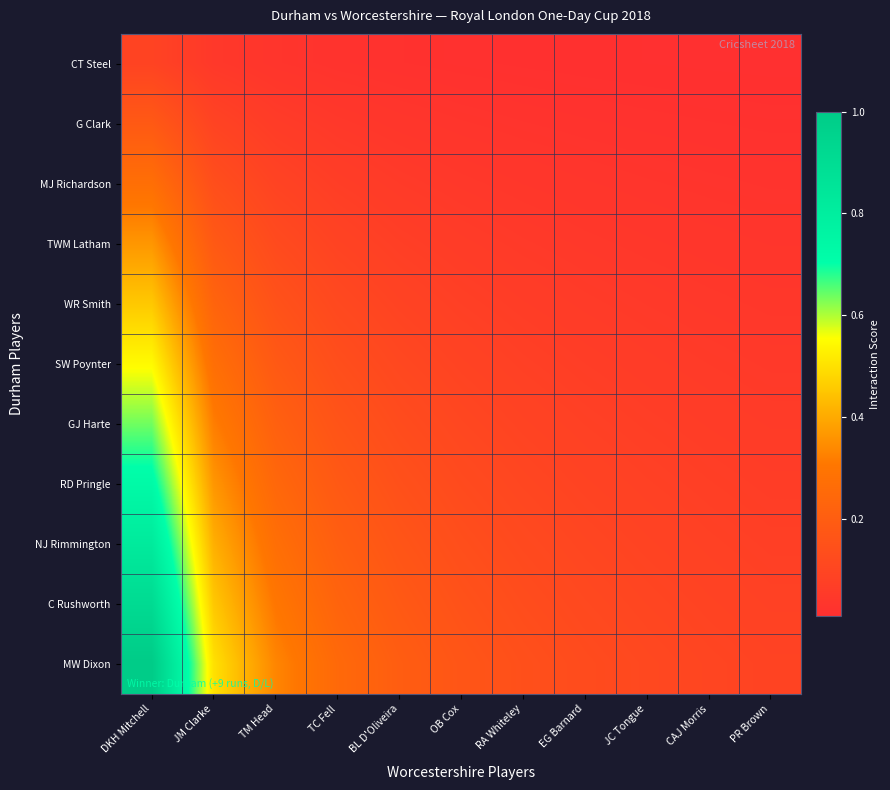

Reading left to right, what are all the values shown in this chart?

CT Steel: DKH Mitchell=0.1	JM Clarke=0.0	TM Head=0.0	TC Fell=0.0	BL D'Oliveira=0.0	OB Cox=0.0	RA Whiteley=0.0	EG Barnard=0.0	JC Tongue=0.0	CAJ Morris=0.0	PR Brown=0.0
G Clark: DKH Mitchell=0.2	JM Clarke=0.1	TM Head=0.1	TC Fell=0.0	BL D'Oliveira=0.0	OB Cox=0.0	RA Whiteley=0.0	EG Barnard=0.0	JC Tongue=0.0	CAJ Morris=0.0	PR Brown=0.0
MJ Richardson: DKH Mitchell=0.3	JM Clarke=0.1	TM Head=0.1	TC Fell=0.1	BL D'Oliveira=0.1	OB Cox=0.0	RA Whiteley=0.0	EG Barnard=0.0	JC Tongue=0.0	CAJ Morris=0.0	PR Brown=0.0
TWM Latham: DKH Mitchell=0.4	JM Clarke=0.2	TM Head=0.1	TC Fell=0.1	BL D'Oliveira=0.1	OB Cox=0.1	RA Whiteley=0.1	EG Barnard=0.0	JC Tongue=0.0	CAJ Morris=0.0	PR Brown=0.0
WR Smith: DKH Mitchell=0.5	JM Clarke=0.2	TM Head=0.2	TC Fell=0.1	BL D'Oliveira=0.1	OB Cox=0.1	RA Whiteley=0.1	EG Barnard=0.1	JC Tongue=0.1	CAJ Morris=0.0	PR Brown=0.0
SW Poynter: DKH Mitchell=0.5	JM Clarke=0.3	TM Head=0.2	TC Fell=0.1	BL D'Oliveira=0.1	OB Cox=0.1	RA Whiteley=0.1	EG Barnard=0.1	JC Tongue=0.1	CAJ Morris=0.1	PR Brown=0.0
GJ Harte: DKH Mitchell=0.6	JM Clarke=0.3	TM Head=0.2	TC Fell=0.2	BL D'Oliveira=0.1	OB Cox=0.1	RA Whiteley=0.1	EG Barnard=0.1	JC Tongue=0.1	CAJ Morris=0.1	PR Brown=0.1
RD Pringle: DKH Mitchell=0.7	JM Clarke=0.4	TM Head=0.2	TC Fell=0.2	BL D'Oliveira=0.1	OB Cox=0.1	RA Whiteley=0.1	EG Barnard=0.1	JC Tongue=0.1	CAJ Morris=0.1	PR Brown=0.1
NJ Rimmington: DKH Mitchell=0.8	JM Clarke=0.4	TM Head=0.3	TC Fell=0.2	BL D'Oliveira=0.2	OB Cox=0.1	RA Whiteley=0.1	EG Barnard=0.1	JC Tongue=0.1	CAJ Morris=0.1	PR Brown=0.1
C Rushworth: DKH Mitchell=0.9	JM Clarke=0.5	TM Head=0.3	TC Fell=0.2	BL D'Oliveira=0.2	OB Cox=0.2	RA Whiteley=0.1	EG Barnard=0.1	JC Tongue=0.1	CAJ Morris=0.1	PR Brown=0.1
MW Dixon: DKH Mitchell=1.0	JM Clarke=0.5	TM Head=0.3	TC Fell=0.2	BL D'Oliveira=0.2	OB Cox=0.2	RA Whiteley=0.1	EG Barnard=0.1	JC Tongue=0.1	CAJ Morris=0.1	PR Brown=0.1